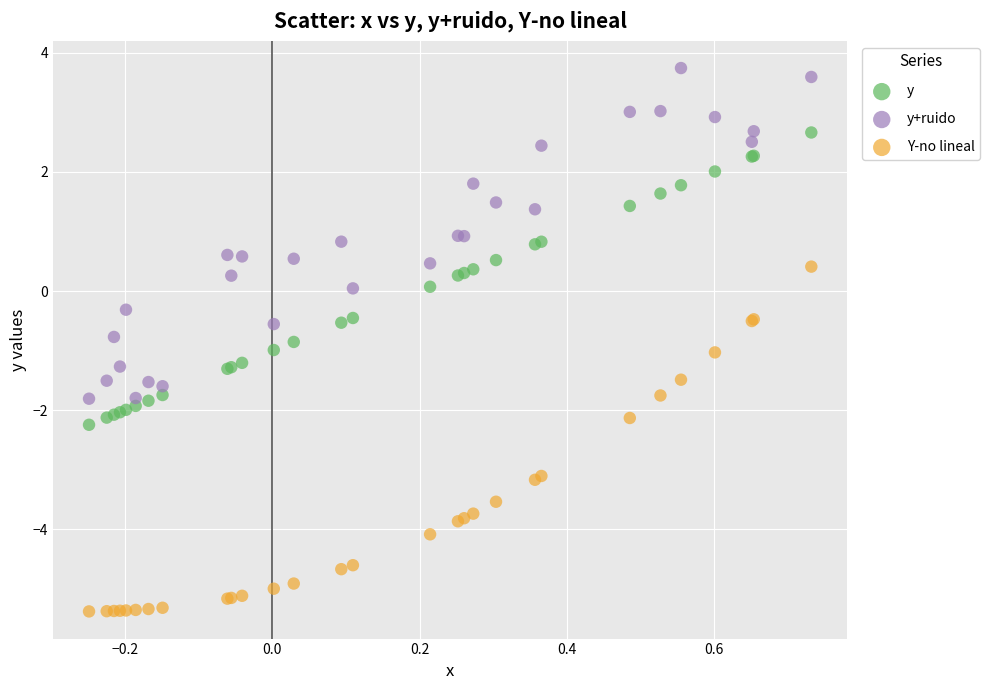

Which series contains the lowest Y value?

Y-no lineal